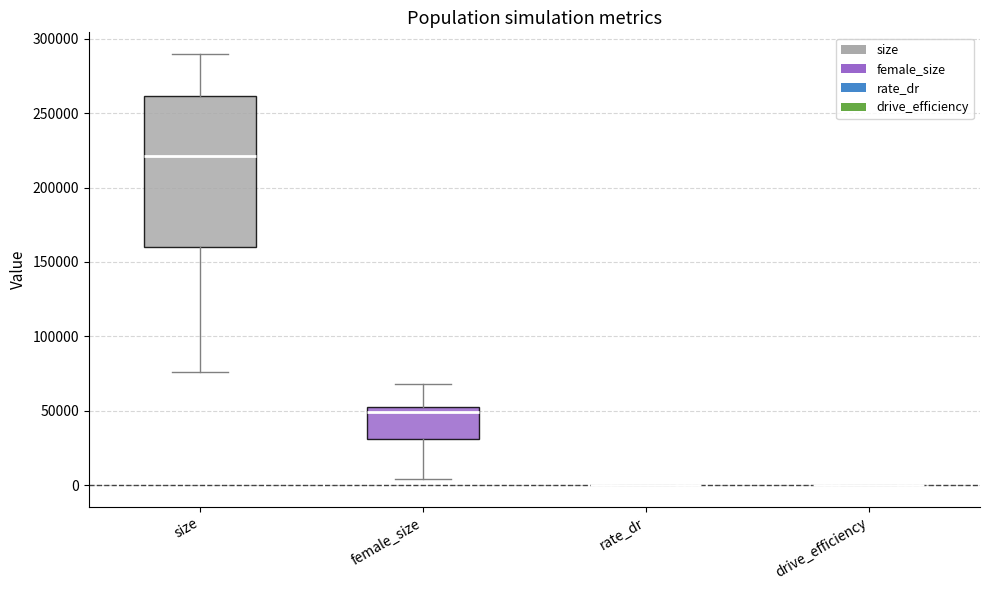

Reading left to right, transcribe this box plot: for each box, give where its median line is, the range the box spans, and where its two whiskers end, as read against the y-axis. The values are not printed on the chart, so give them approximately, as read against the axis.

size: median 220000, box 160000 to 260000, whiskers 75000 to 290000
female_size: median 50000, box 30000 to 55000, whiskers 5000 to 70000
rate_dr: box collapsed to a line at 0, whiskers 0 to 0
drive_efficiency: box collapsed to a line at 0, whiskers 0 to 0